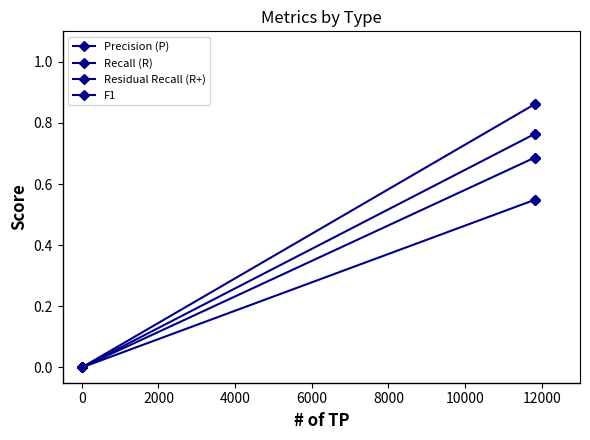

How many lines are shown in the chart?

4